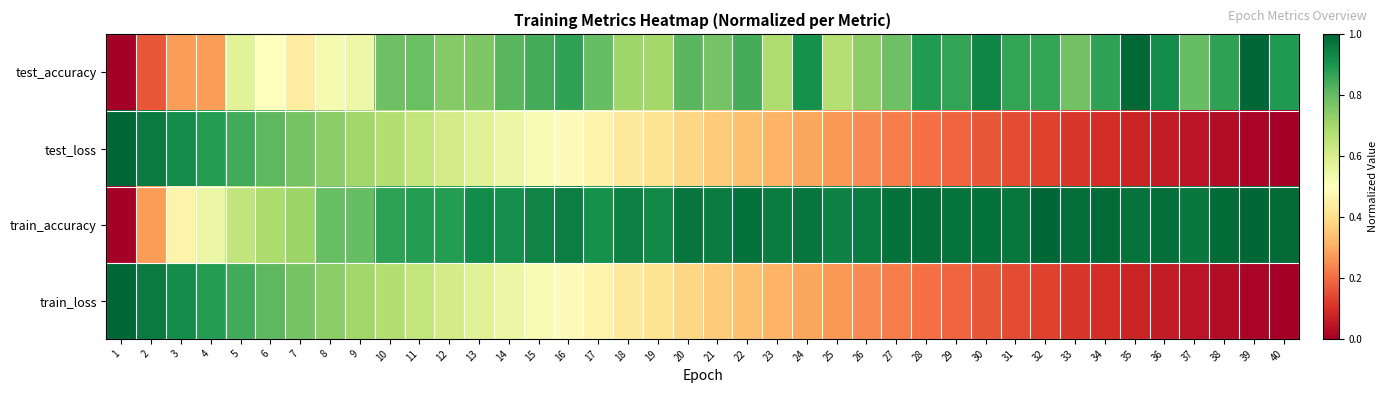

What is the total value across all series at 11?

3.0